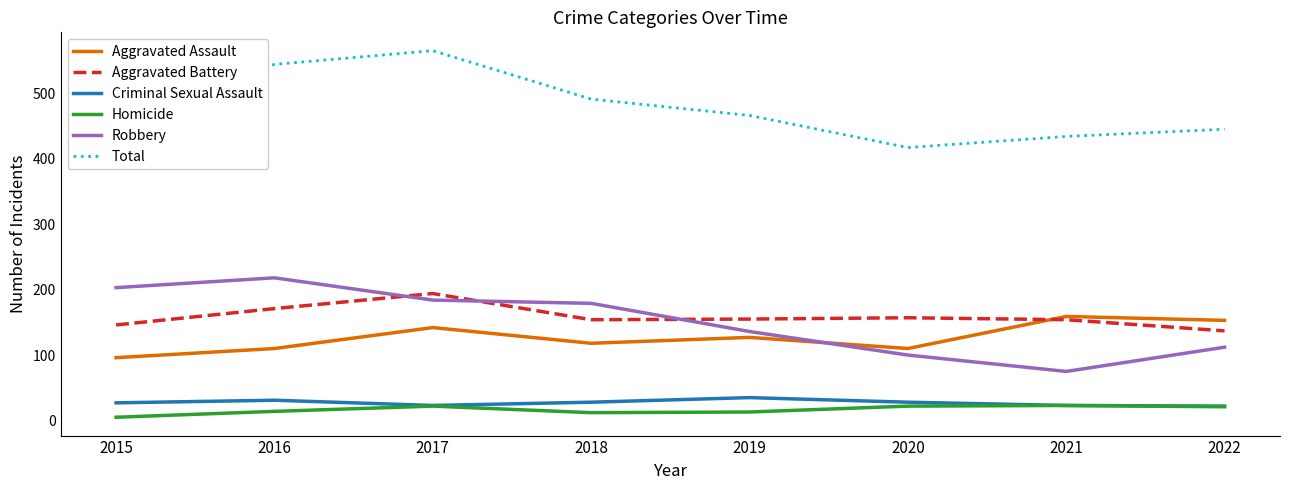

In Homicide, how many points are lower than both neighbors (excluding endpoints)?

1